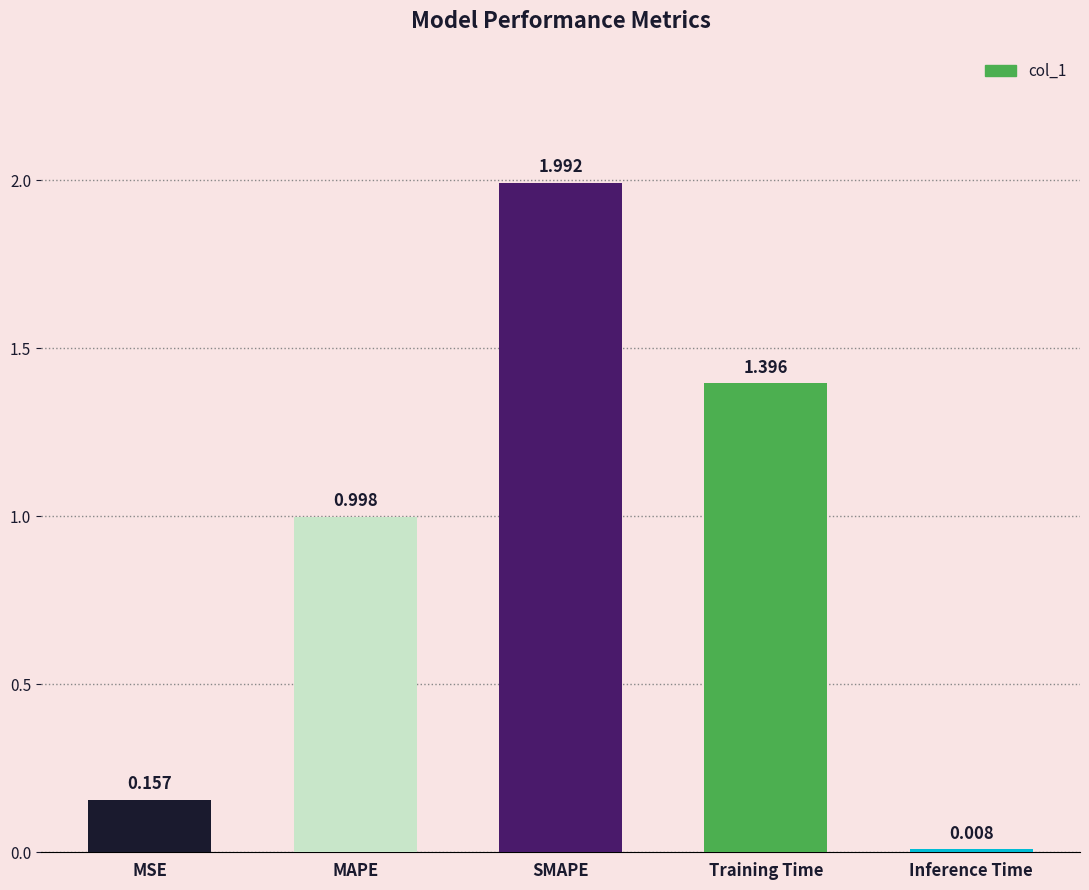

Does the chart contain any negative values?

No